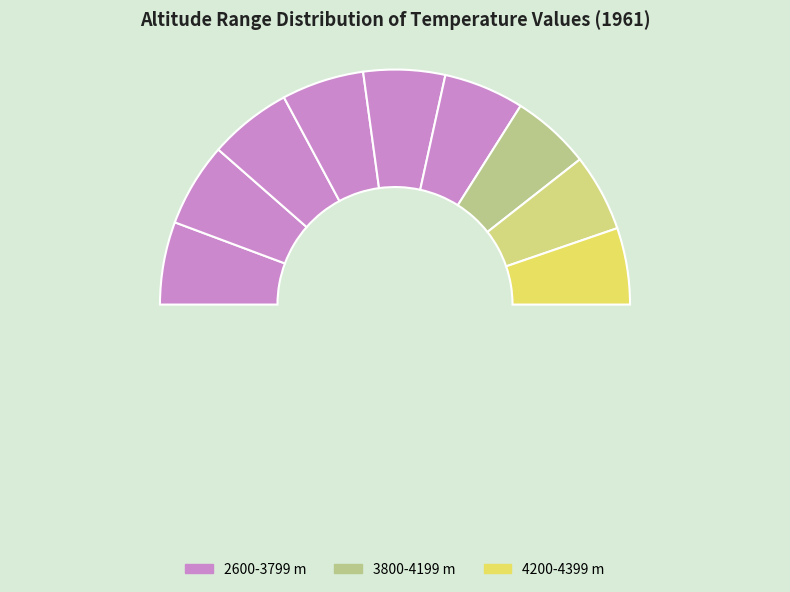

Is the sum of 3000-3199 and 3600-3799 greater than half?

No